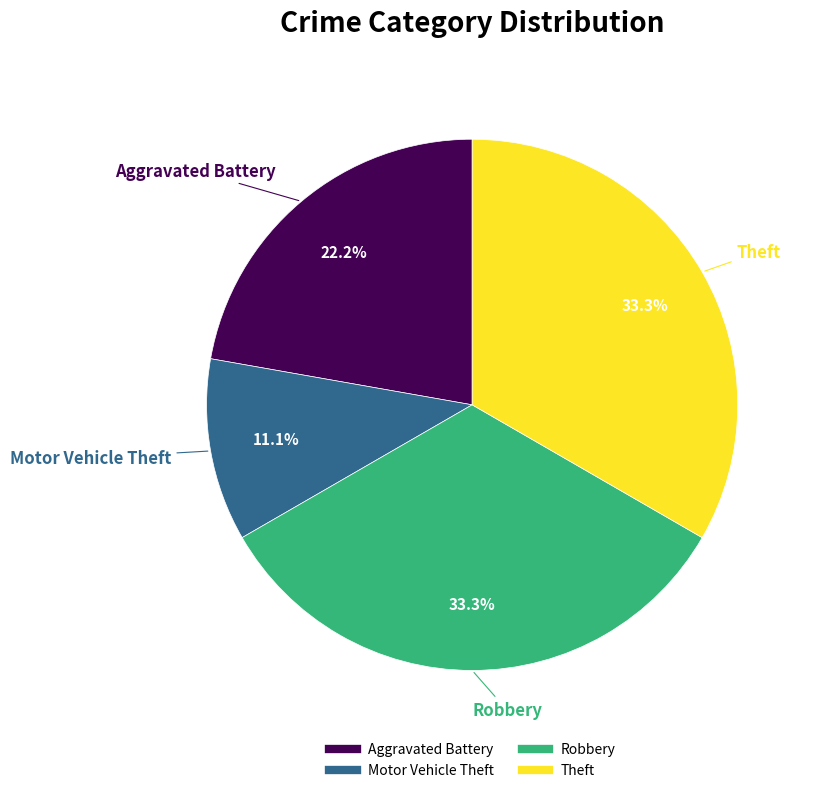

What is the ratio of the value at Theft to the value at Robbery?

1.0